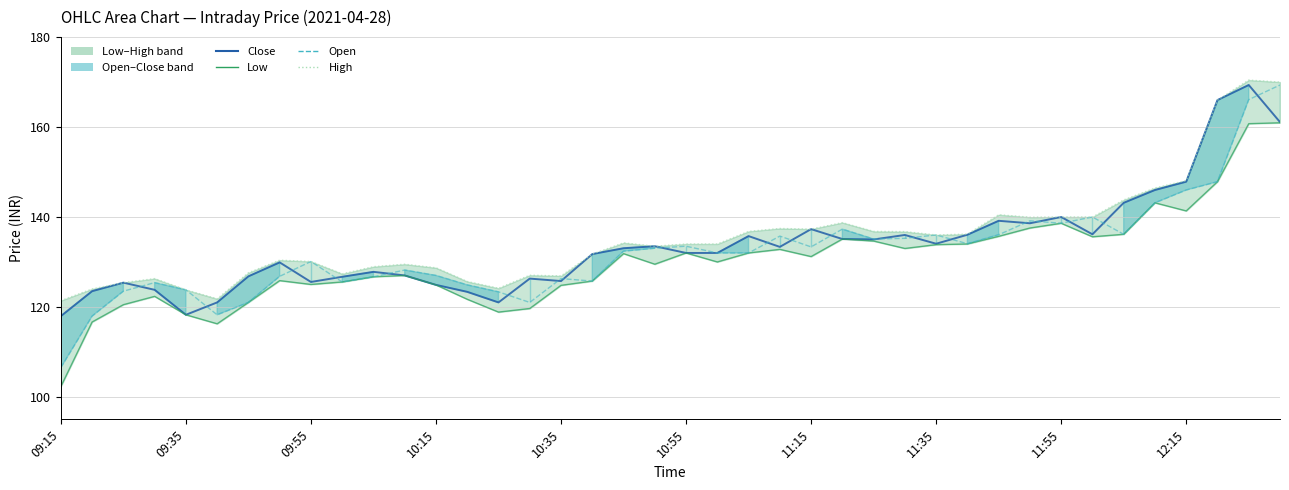

The value of close line at 21 is 132.0. True or false?

True